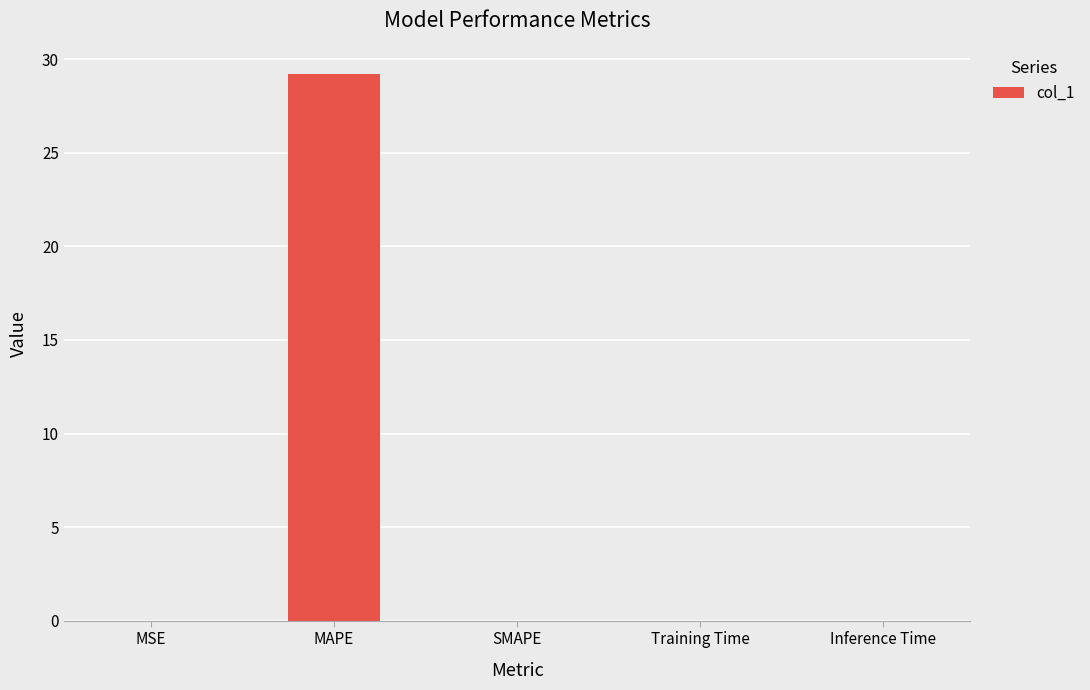

Between MAPE and Training Time, which is larger?

MAPE